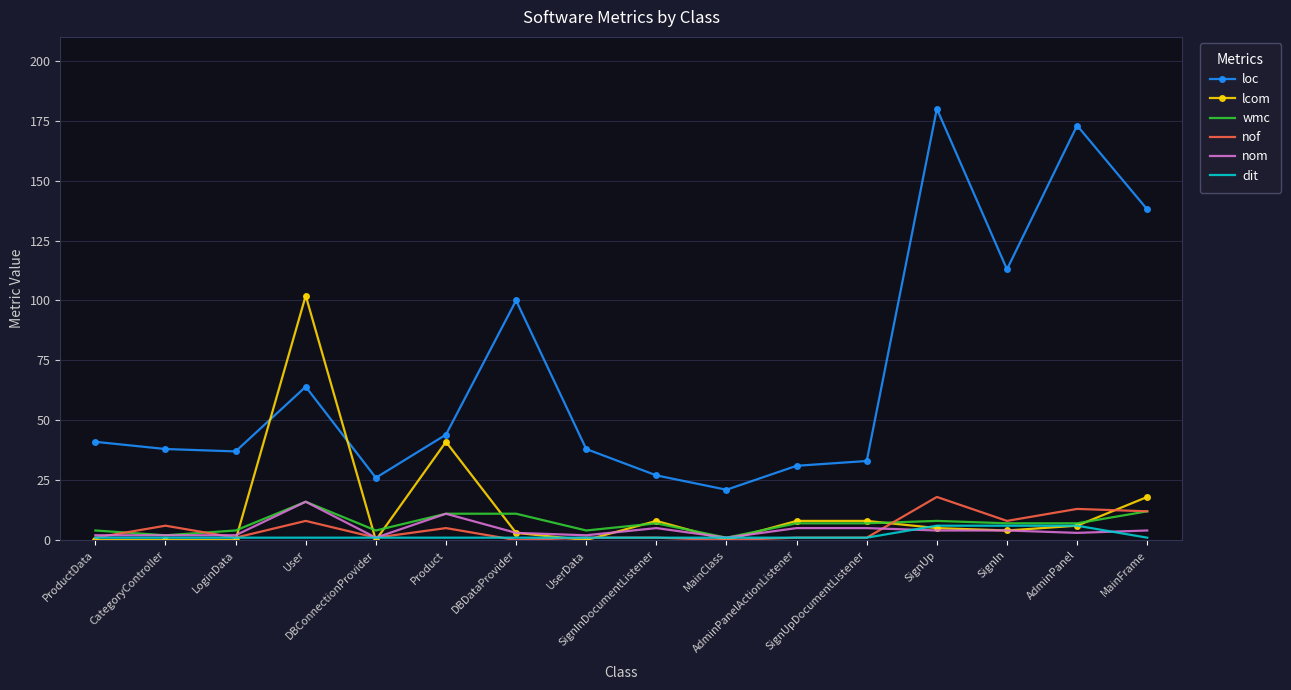

True or false: loc and dit intersect in this chart.

False